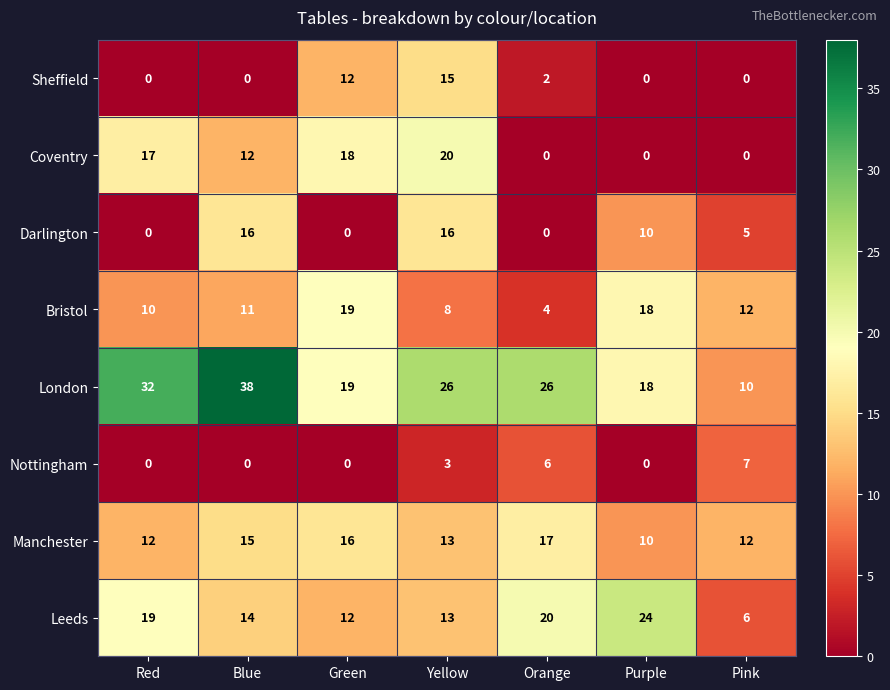

At which category is the sum across all series the highest?

Yellow